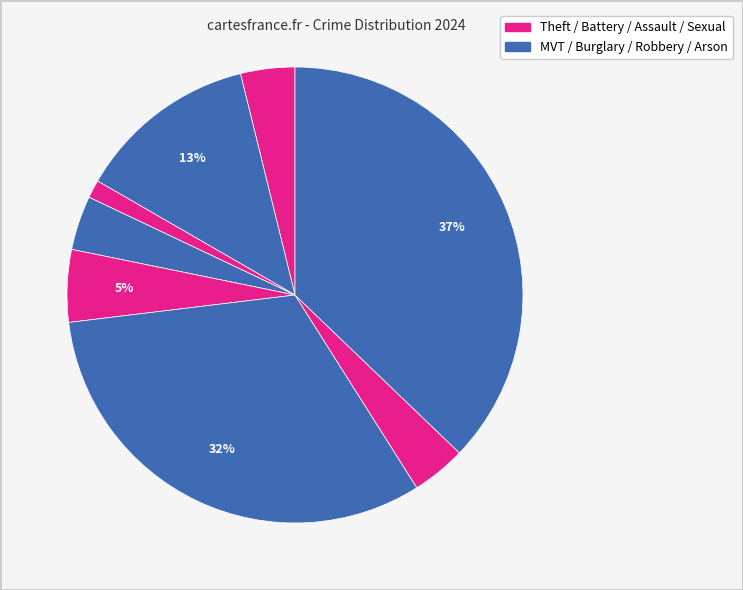

Rank the categories by value from highest to lowest.

Theft, Motor Vehicle Theft, Aggravated Battery, Criminal Sexual Assault, Aggravated Assault, Burglary, Robbery, Arson